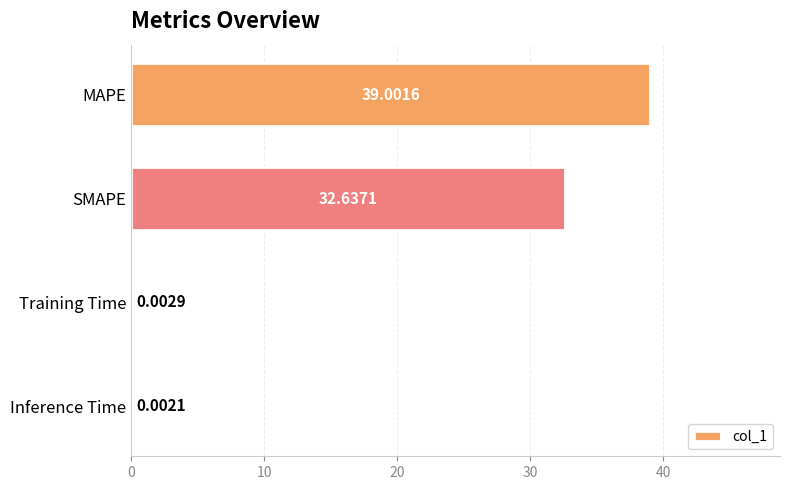

What is the change in value from MAPE to Inference Time?

-39.0